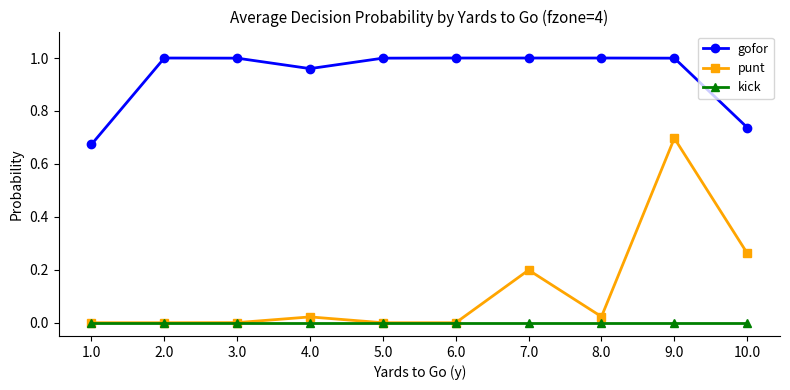

At which label does punt reach its peak?

9.0